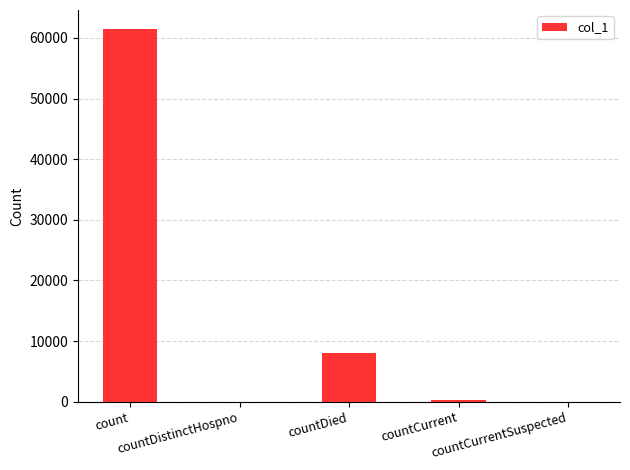

What is the maximum value shown in the chart?

61525